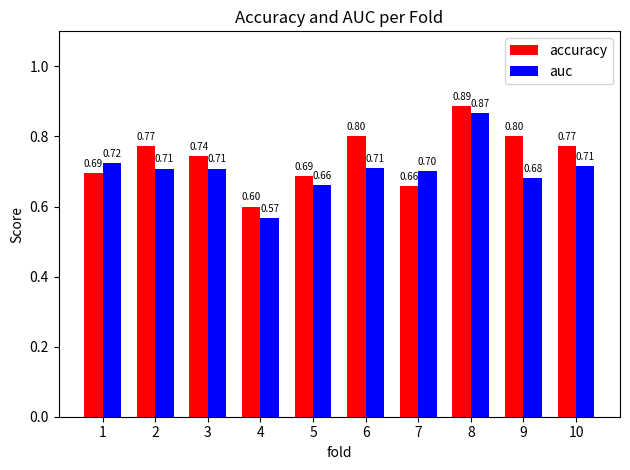

List the series in order of their overall mean, highest first.

accuracy, auc